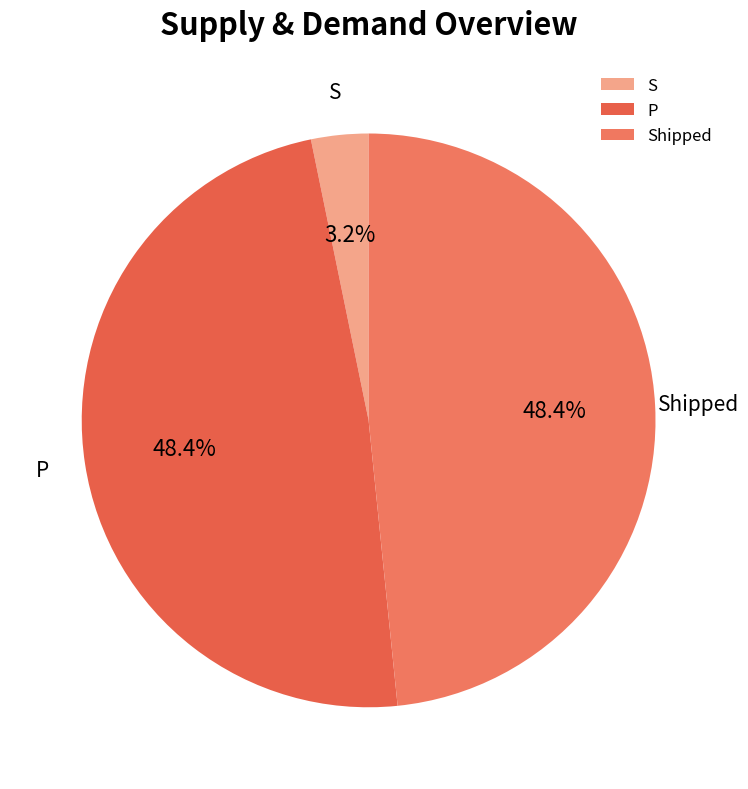

Does S account for over 50% of the chart?

No